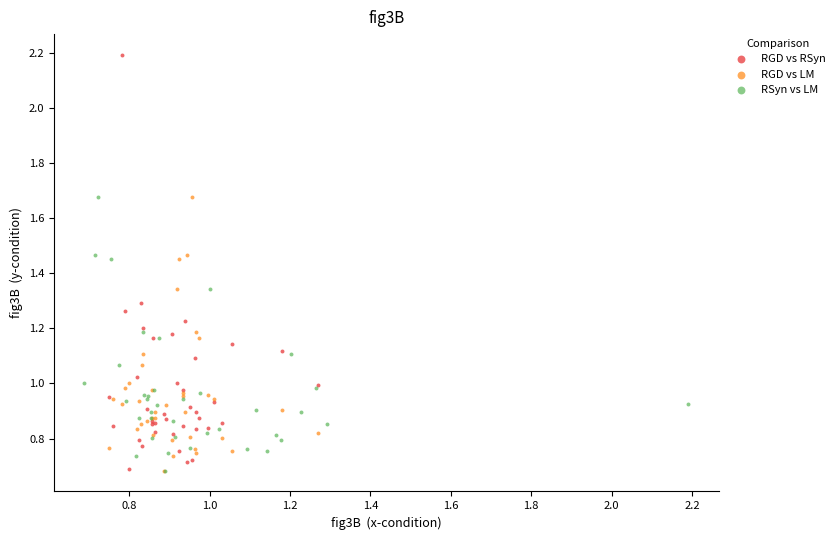

What are all the series names shown in the legend?

RGD vs RSyn, RGD vs LM, RSyn vs LM